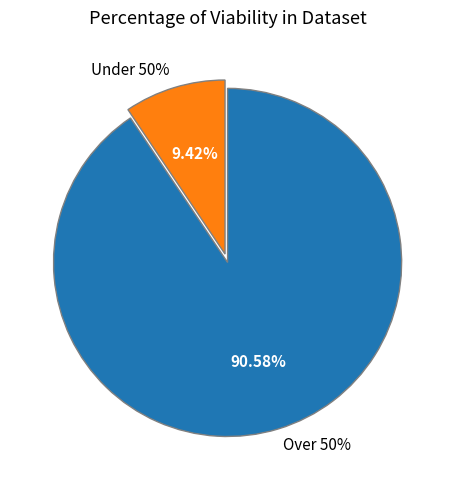

The 2020-02-05 slice represents 14% of the pie. True or false?

False